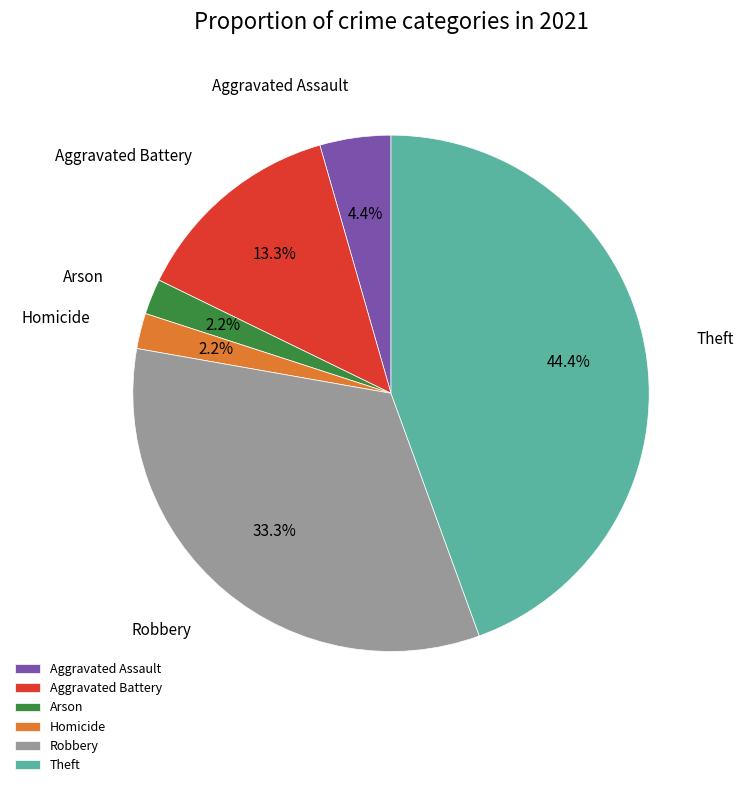

Count the number of slices in the pie.

6